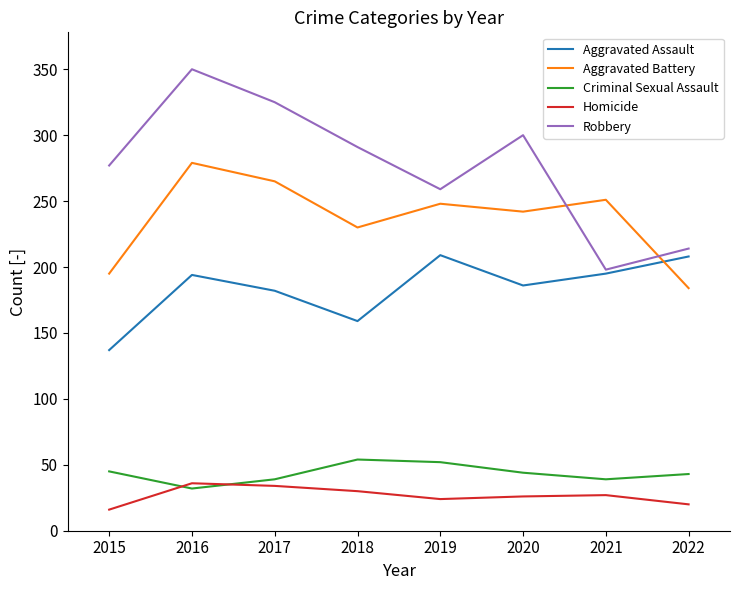

The Robbery series shows 60 at 2022. True or false?

False